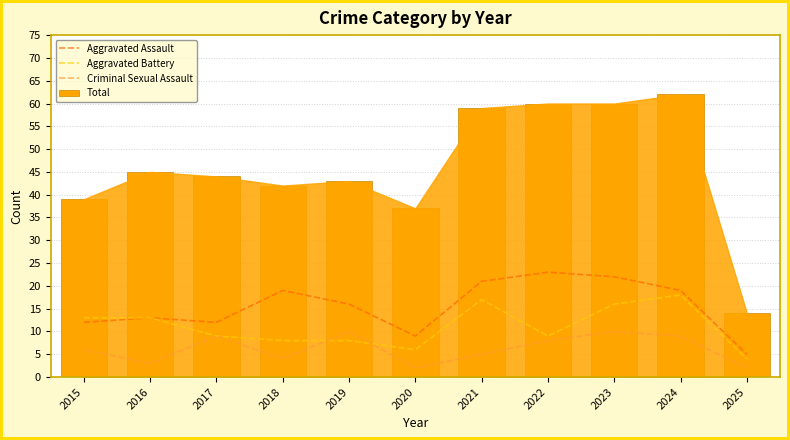

What is the minimum value shown in the chart?

2